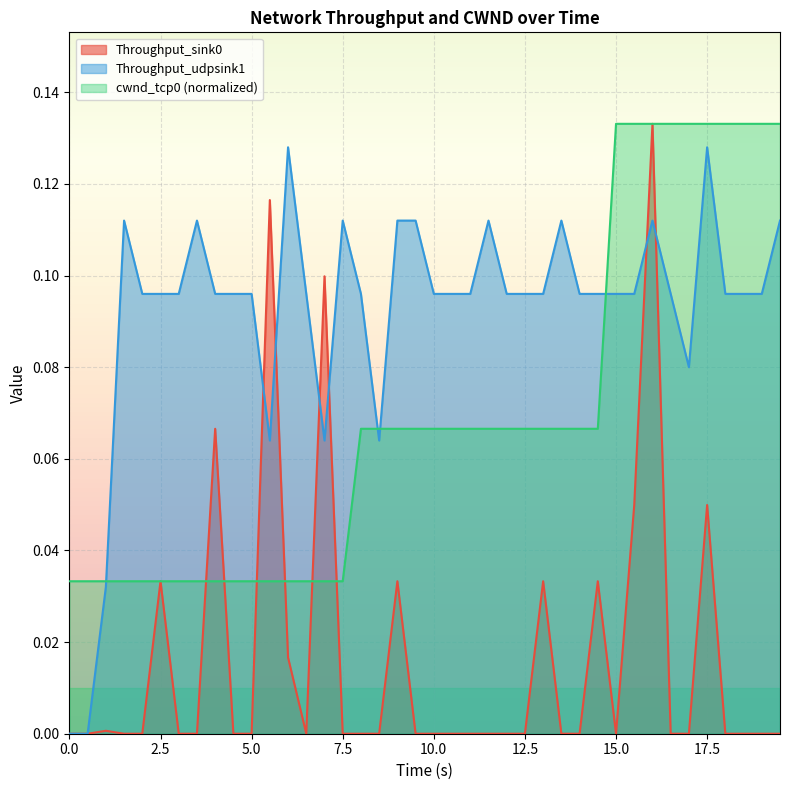

The value of Throughput_udpsink1 at 0.0 is 0.0. True or false?

True